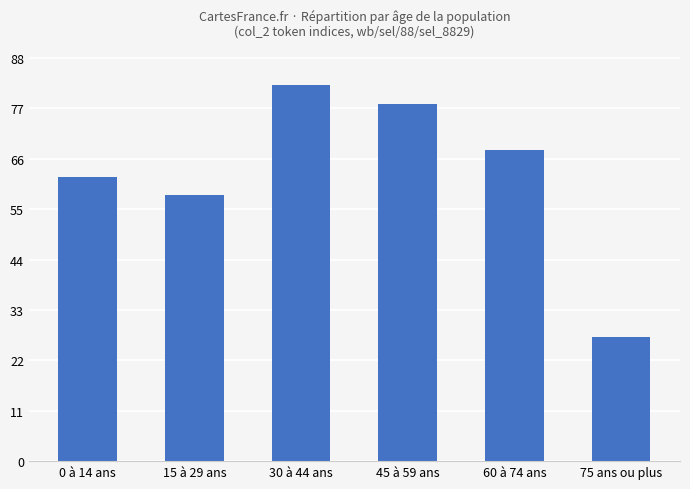

Between 30 à 44 ans and 15 à 29 ans, which is larger?

30 à 44 ans